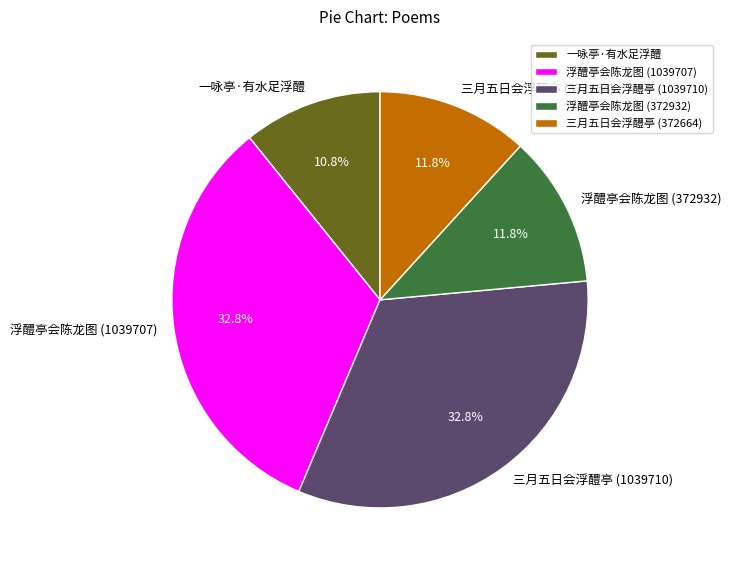

True or false: 浮醴亭会陈龙图 (372932) accounts for 6% of the total.

False